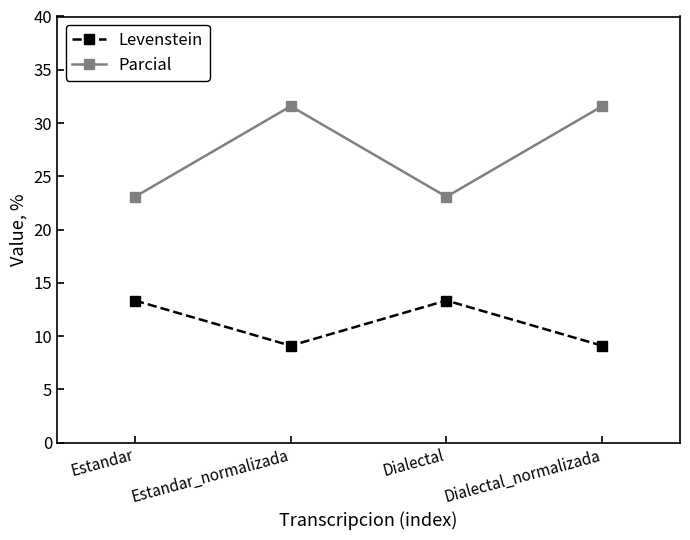

At which label does Parcial first exceed 31?

Estandar_normalizada